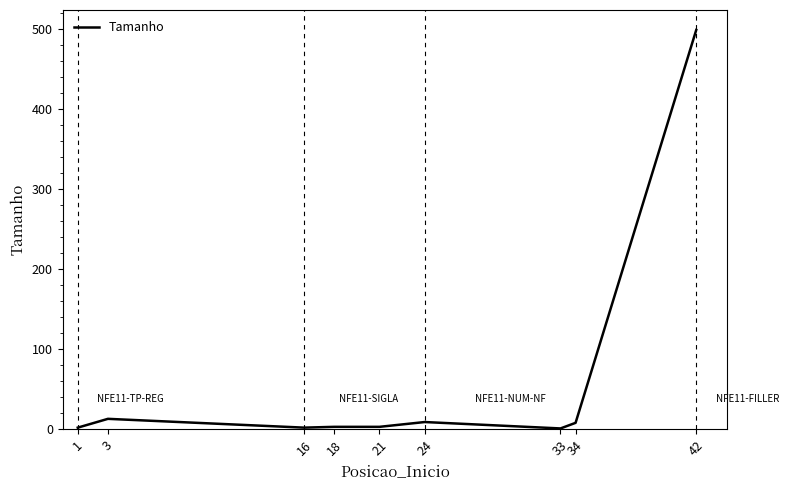

What is the approximate value at 24?

9